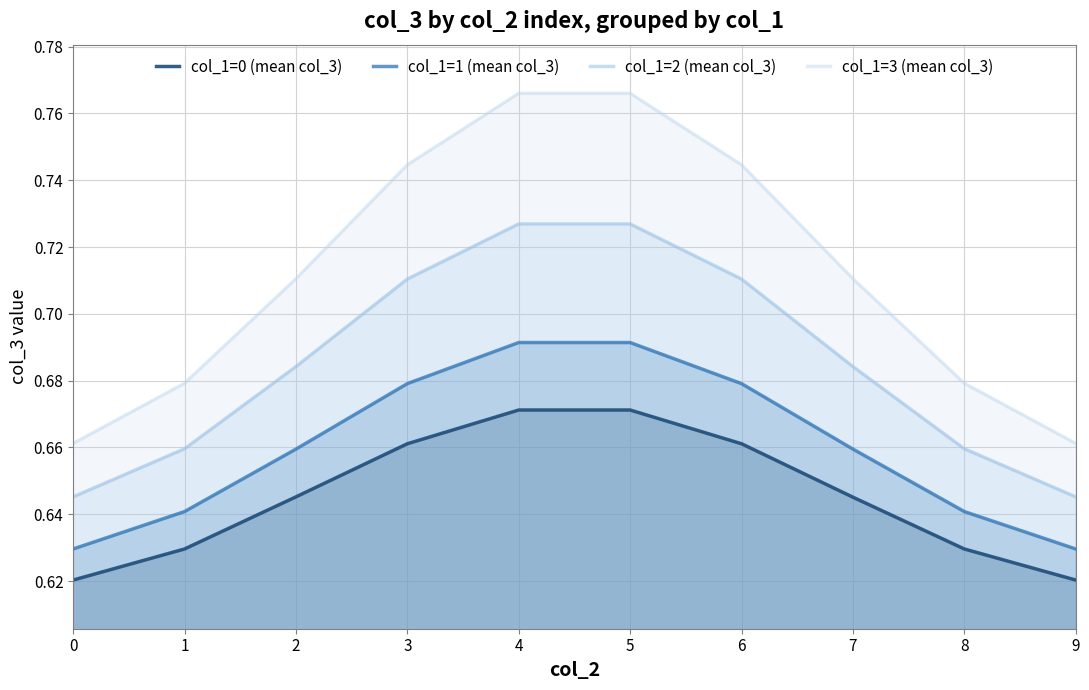

What is the difference between the highest and lowest values at 7?

0.1